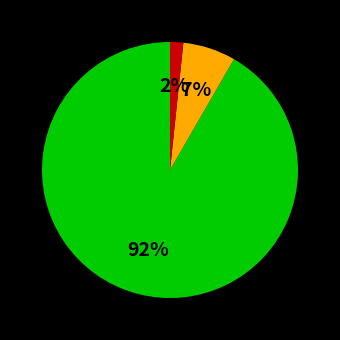

Is there a majority slice in this chart?

Yes